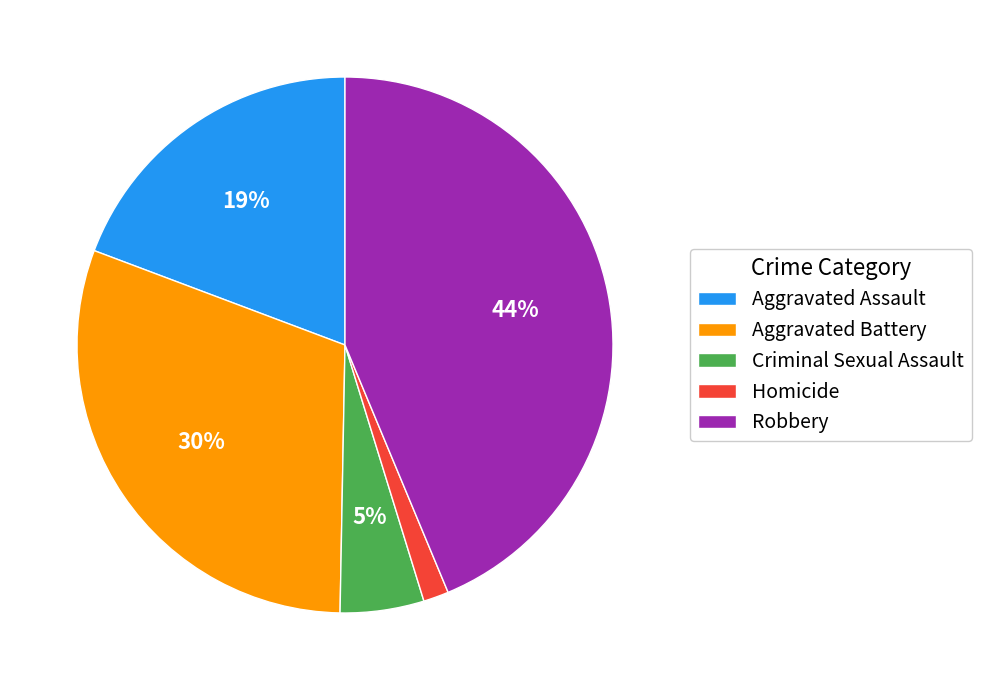

How many segments does this pie chart have?

5